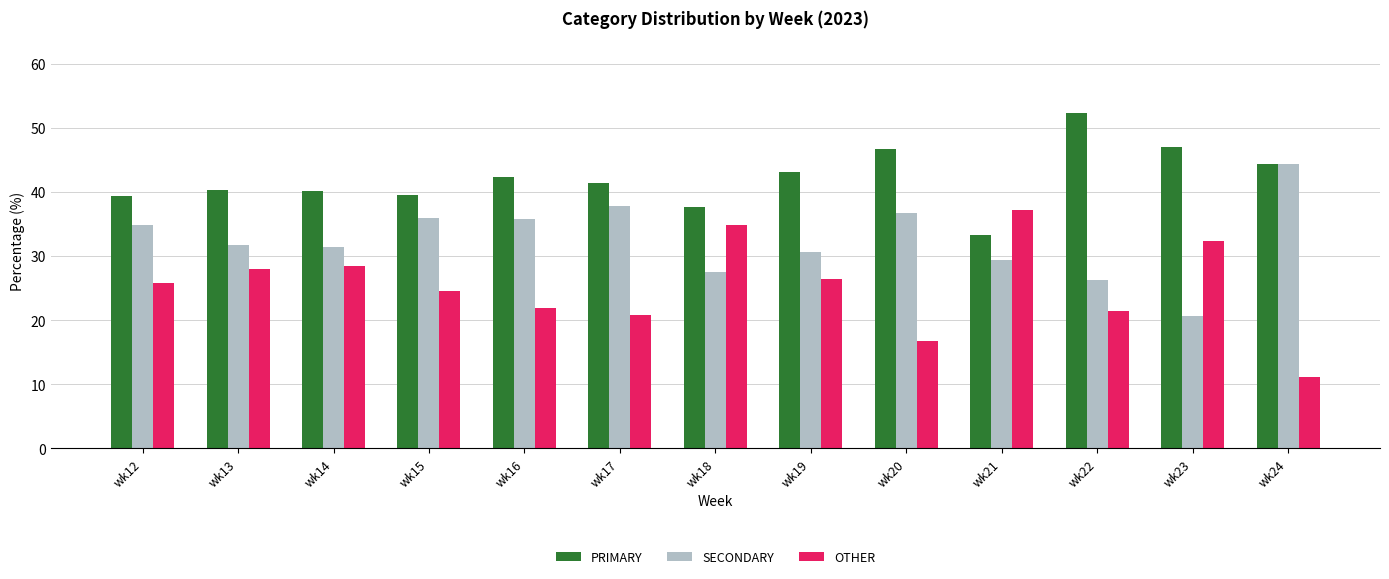

The value of OTHER at wk20 is 4.2. True or false?

False